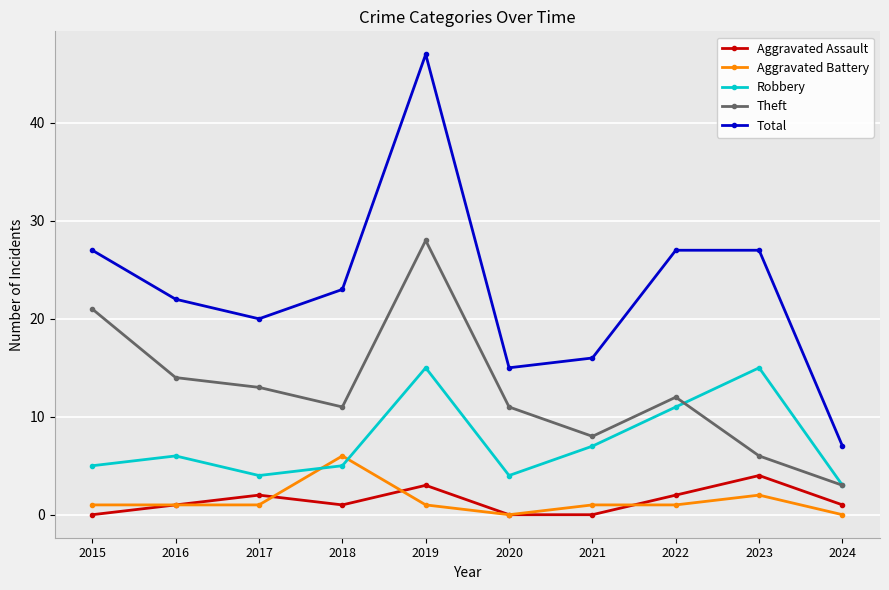

Read the Aggravated Assault value at 2017.

2